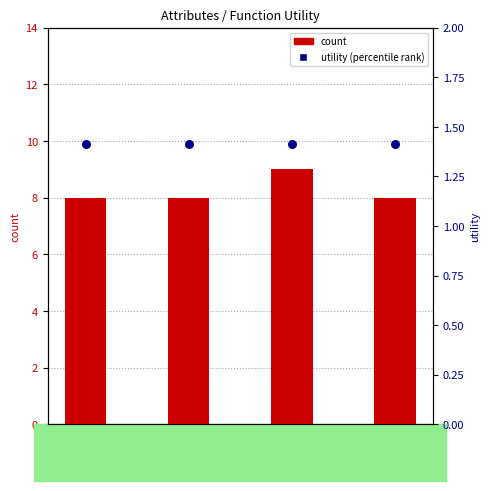

Which series contains the lowest Y value?

percentile rank within the sample